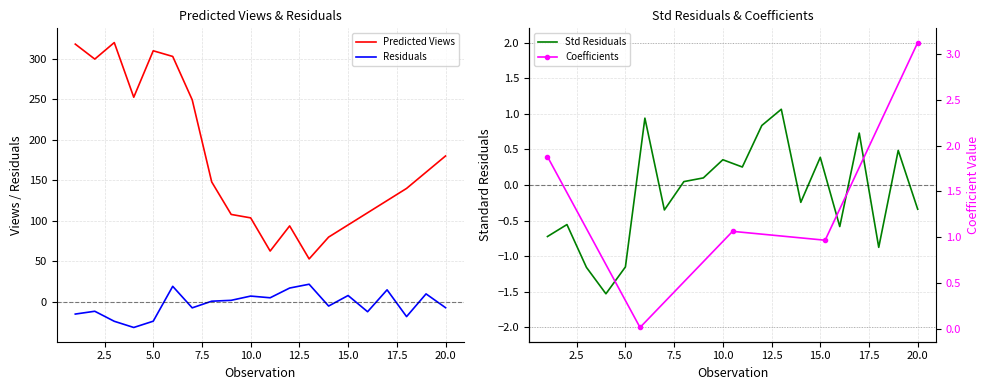

At which category is the sum across all series the highest?

6